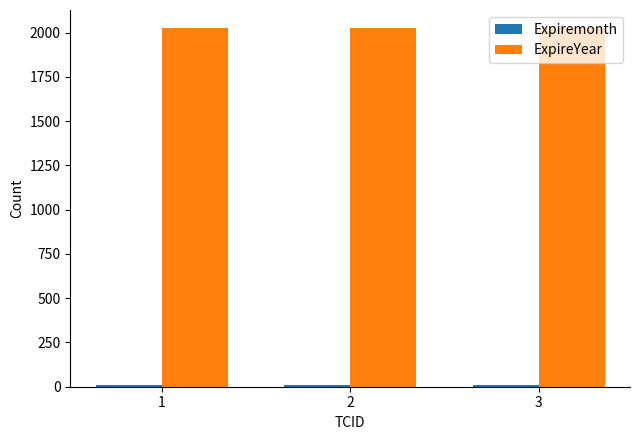

The ExpireYear series shows 2026 at 1. True or false?

True